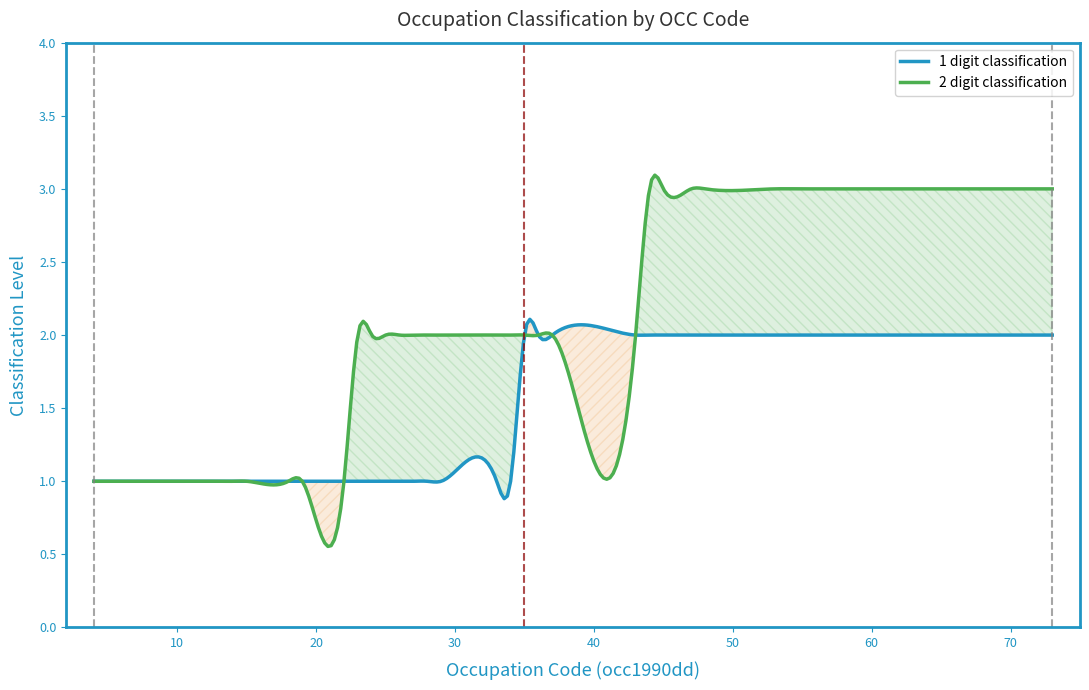

What is the maximum value for 2 digit classification?

3.1